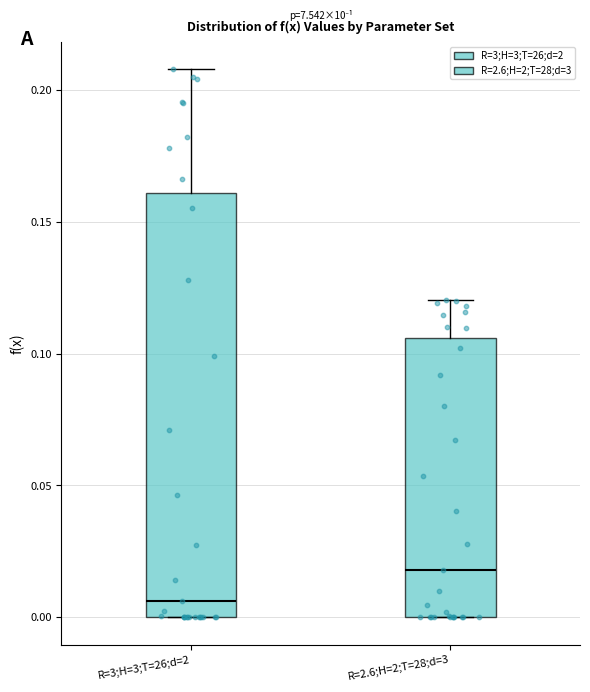

Reading left to right, transcribe this box plot: for each box, give where its median line is, the range the box spans, and where its two whiskers end, as read against the y-axis. The values are not printed on the chart, so give them approximately, as read against the axis.

R=3;H=3;T=26;d=2: median 0.005, box 0.000 to 0.160, whiskers 0.000 to 0.210
R=2.6;H=2;T=28;d=3: median 0.020, box 0.000 to 0.105, whiskers 0.000 to 0.120